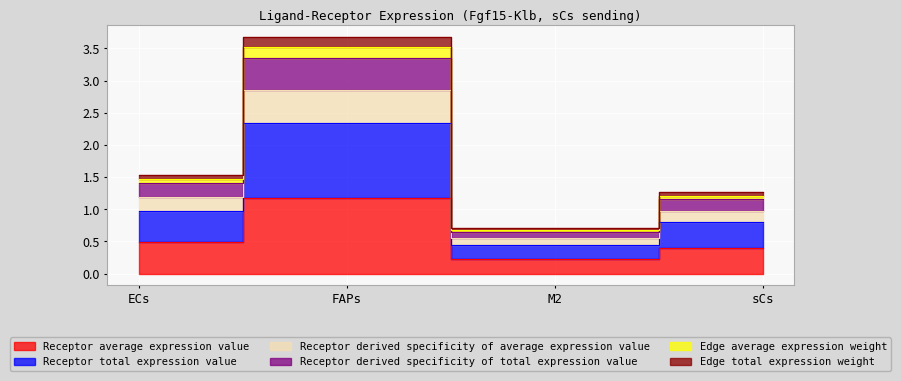

Where is the first local maximum for Receptor total expression value?

FAPs